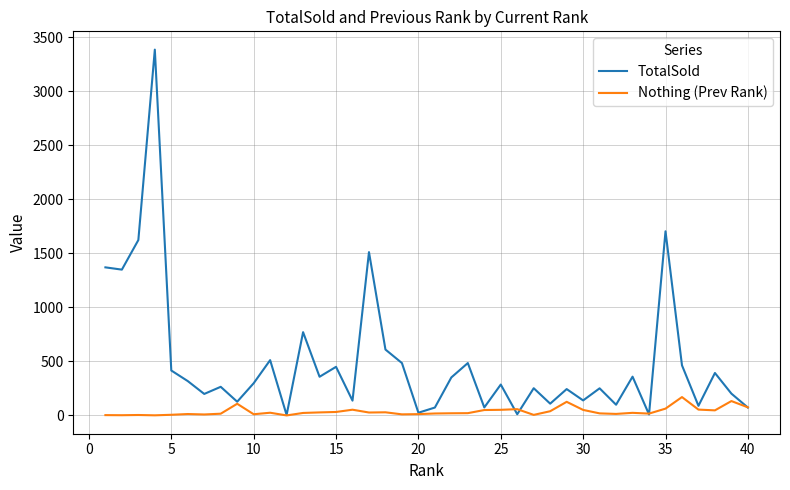

What is the average value of the Nothing (Prev Rank) series?

37